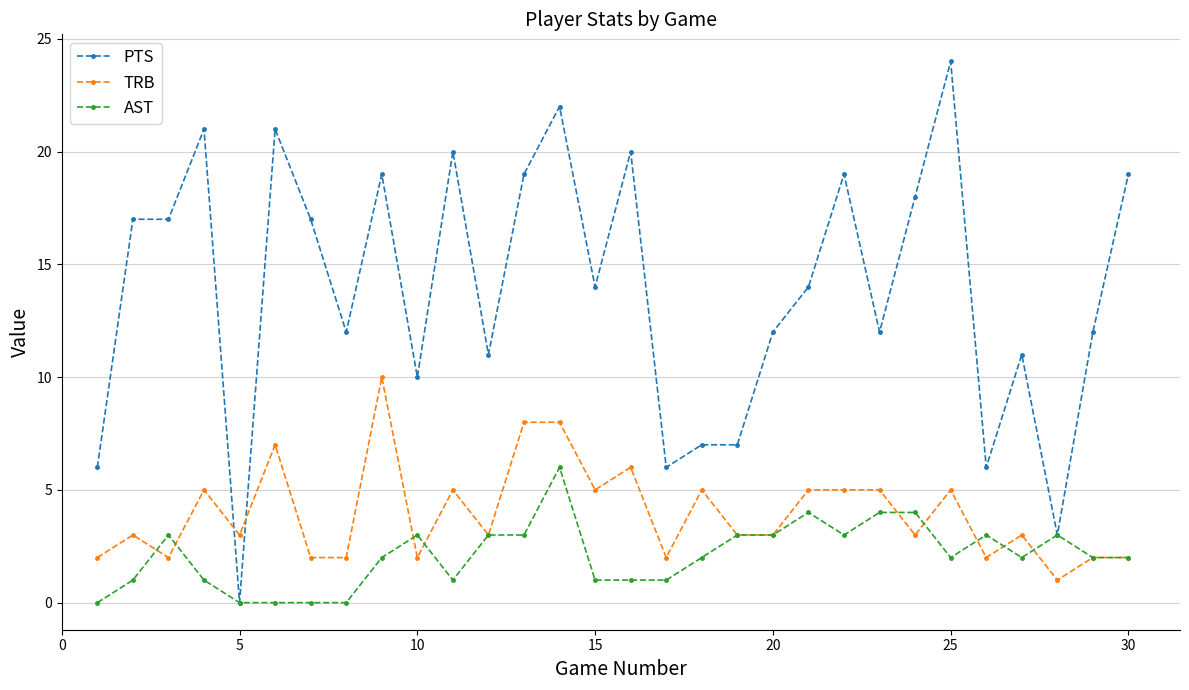

Which series has the largest total across all categories?

PTS